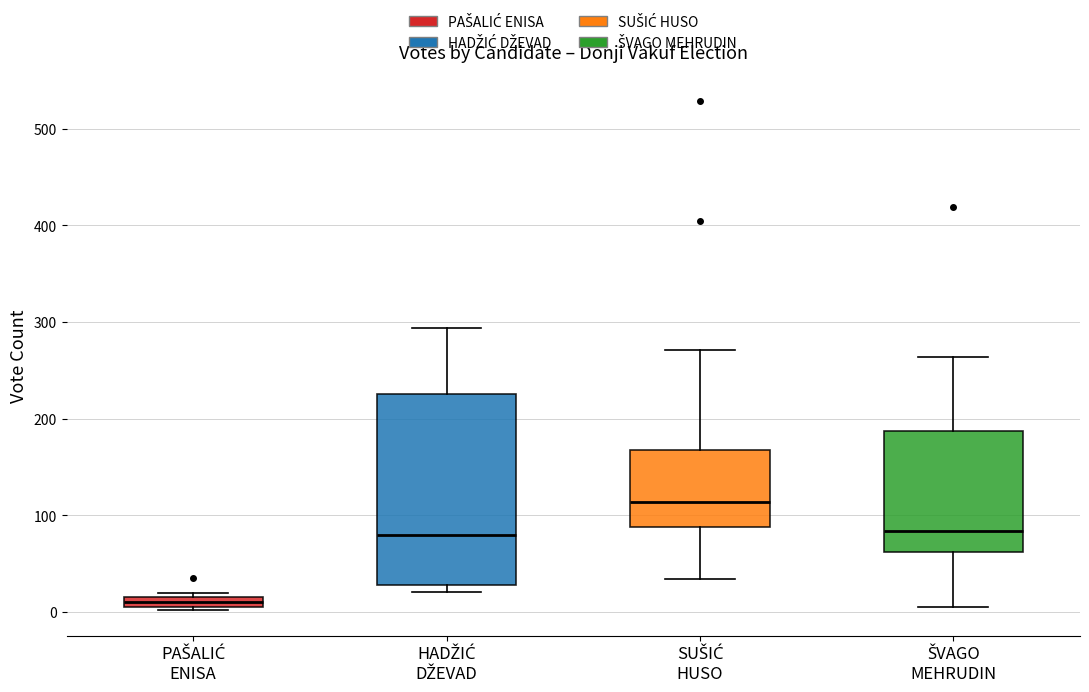

Where is the lower edge of the box for SUŠIĆ HUSO on the y-axis? The values are not printed on the chart, so give them approximately, as read against the axis.

90